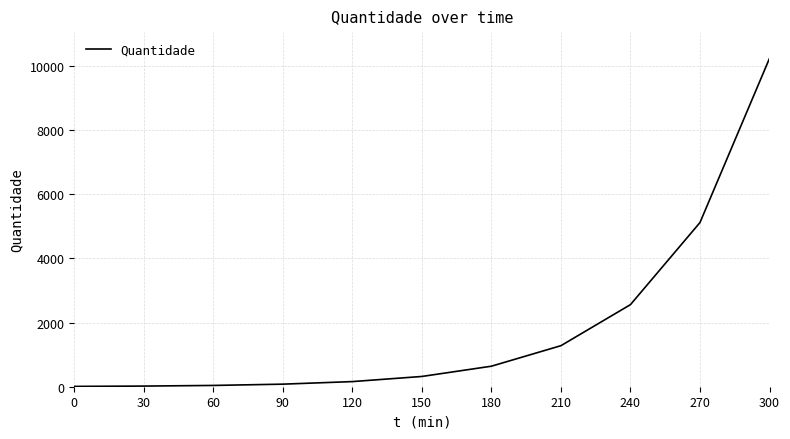

Is this an area chart (filled region under the line)?

No